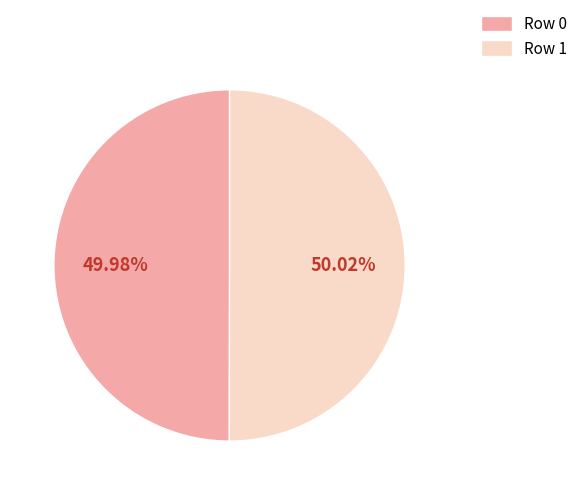

Is there a majority slice in this chart?

Yes